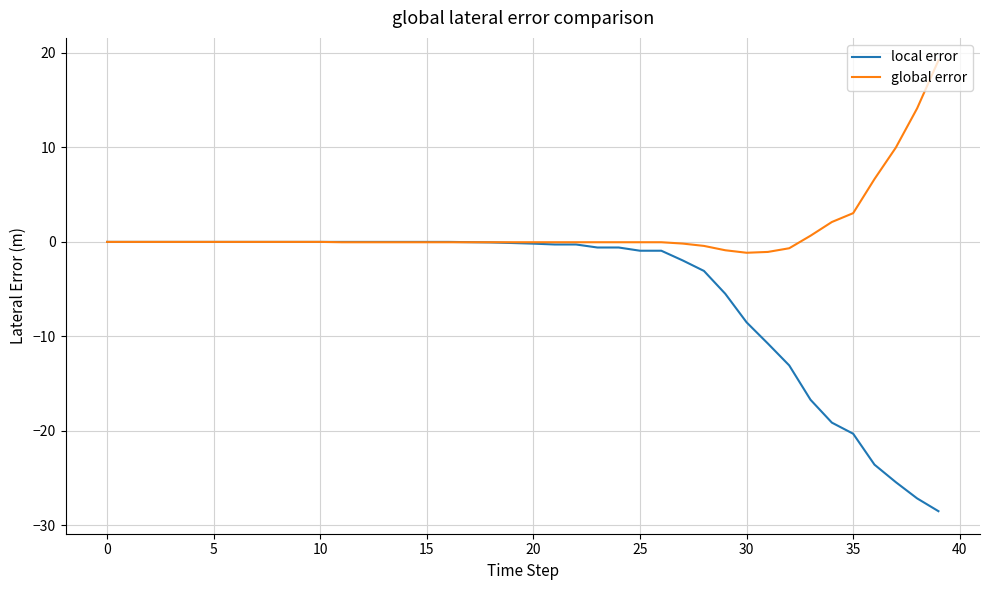

List the series in order of their peak value, highest first.

global error, local error